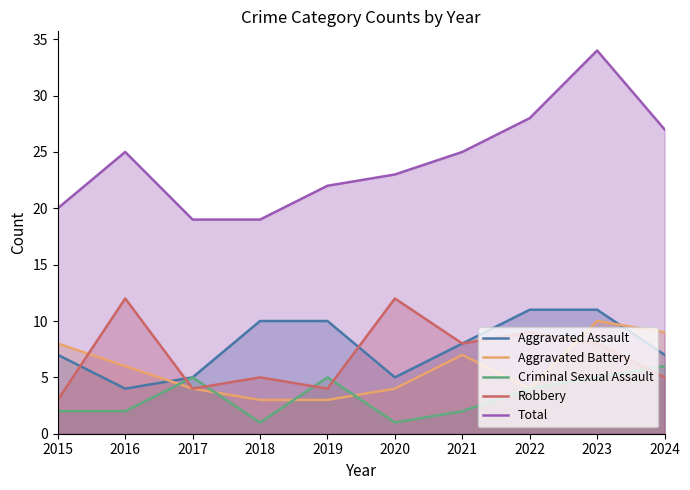

Reading left to right, list all the values displayed in this chart.

Aggravated Assault: 2015=7	2016=4	2017=5	2018=10	2019=10	2020=5	2021=8	2022=11	2023=11	2024=7
Aggravated Battery: 2015=8	2016=6	2017=4	2018=3	2019=3	2020=4	2021=7	2022=4	2023=10	2024=9
Criminal Sexual Assault: 2015=2	2016=2	2017=5	2018=1	2019=5	2020=1	2021=2	2022=4	2023=5	2024=6
Robbery: 2015=3	2016=12	2017=4	2018=5	2019=4	2020=12	2021=8	2022=9	2023=8	2024=5
Total: 2015=20	2016=25	2017=19	2018=19	2019=22	2020=23	2021=25	2022=28	2023=34	2024=27